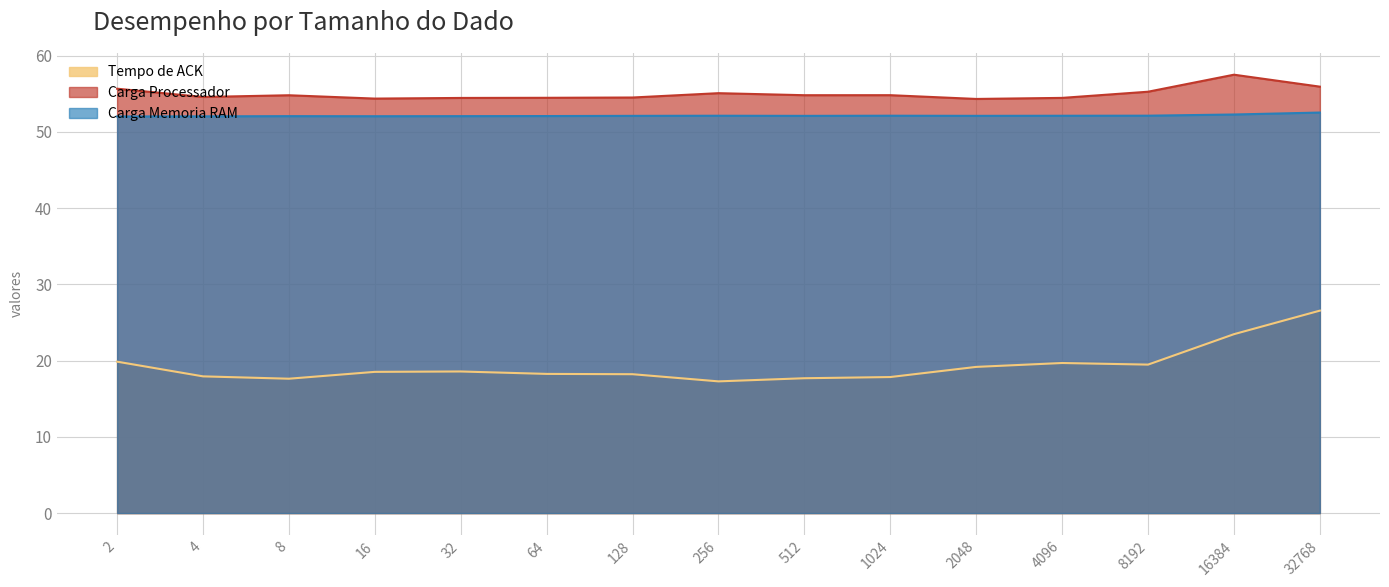

The value of Carga Processador at 128 is 54.4. True or false?

True